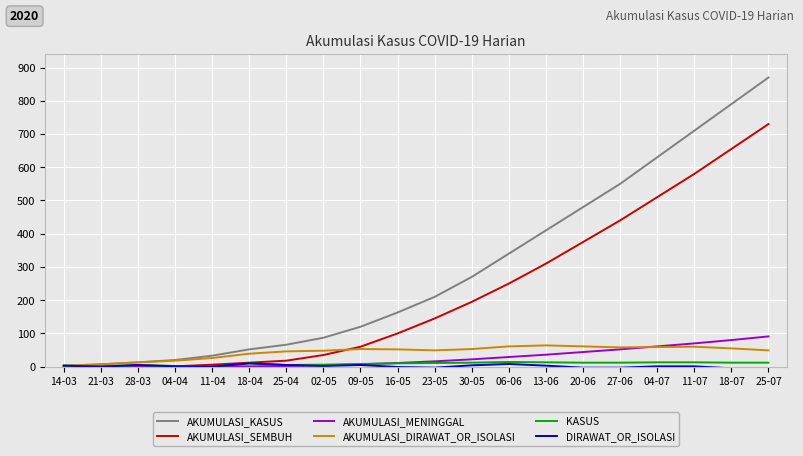

The value of AKUMULASI_MENINGGAL at 28-03 is 0. True or false?

True